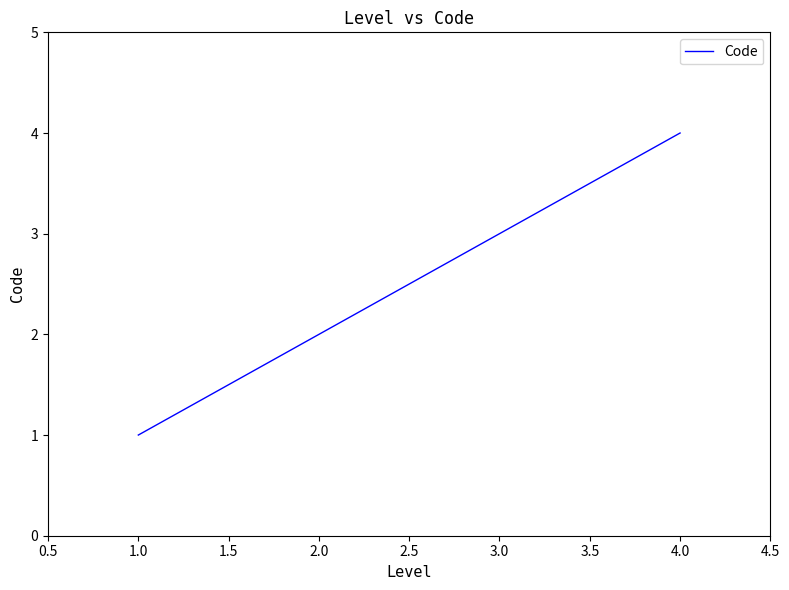

What is the difference between the maximum and second lowest values?

2